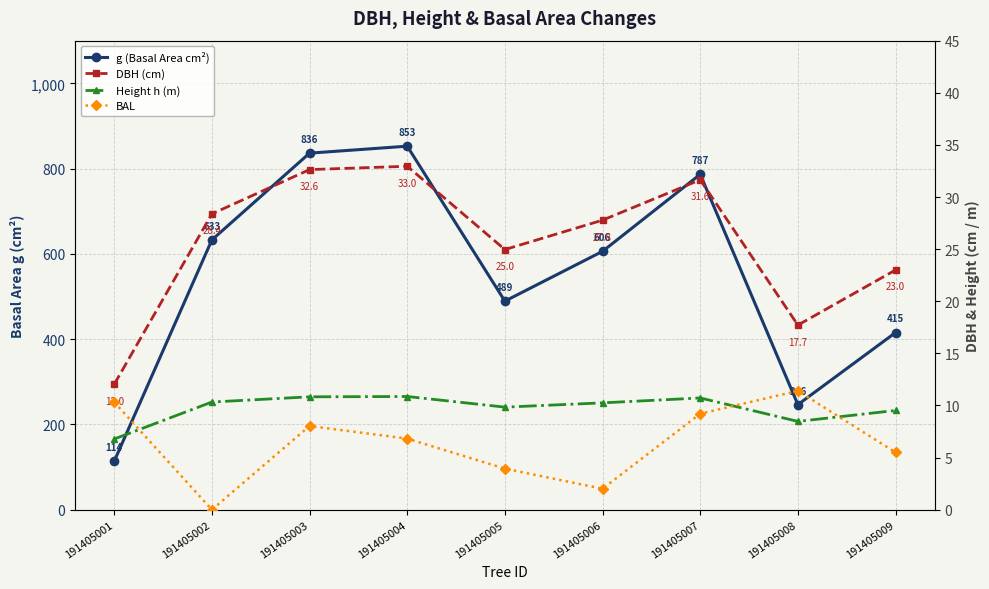

What are all the series names shown in the legend?

g (Basal Area cm²), DBH (cm), Height h (m), BAL